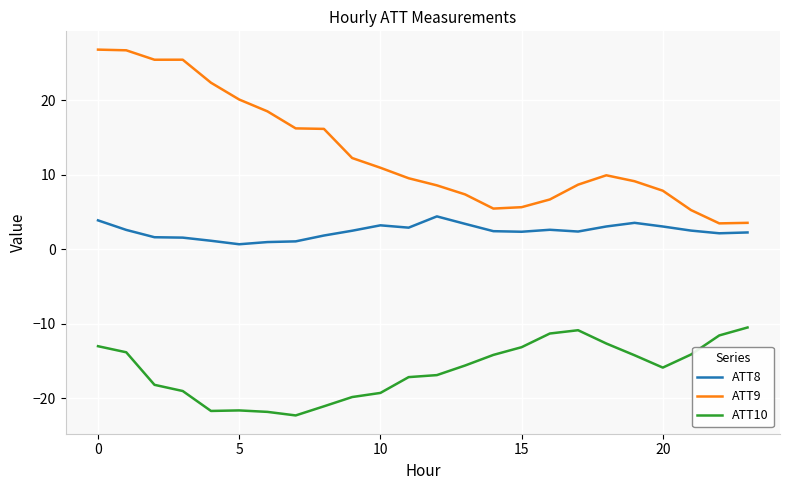

What is the average value of the ATT8 series?

2.4